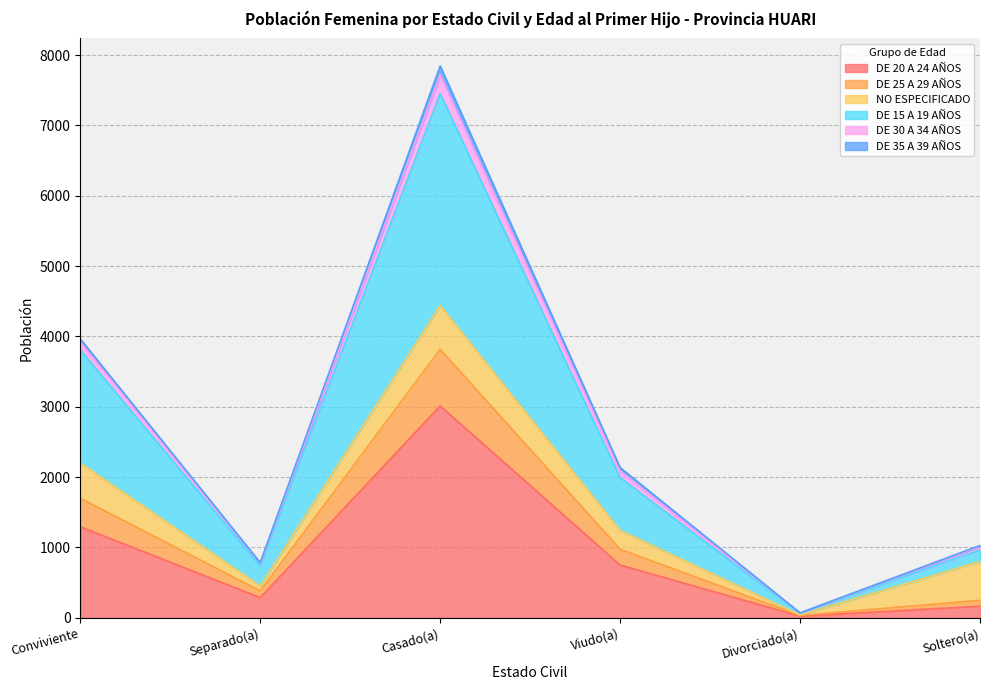

What is the label of the 3rd point from the right?

Viudo(a)